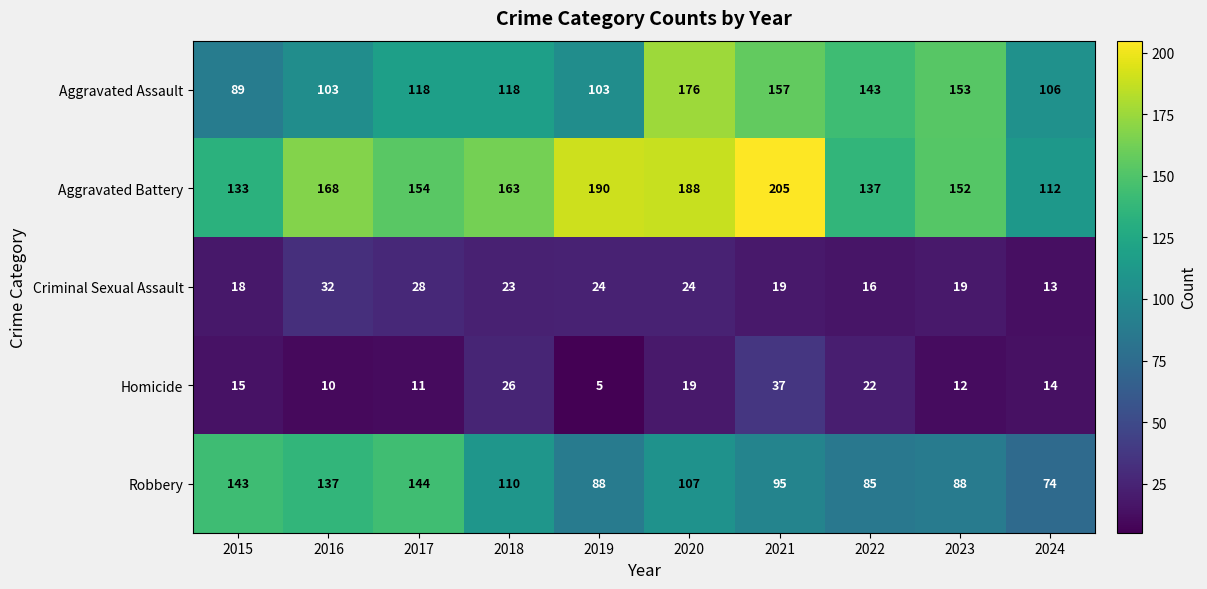

Which series has the widest spread of values?

Aggravated Battery